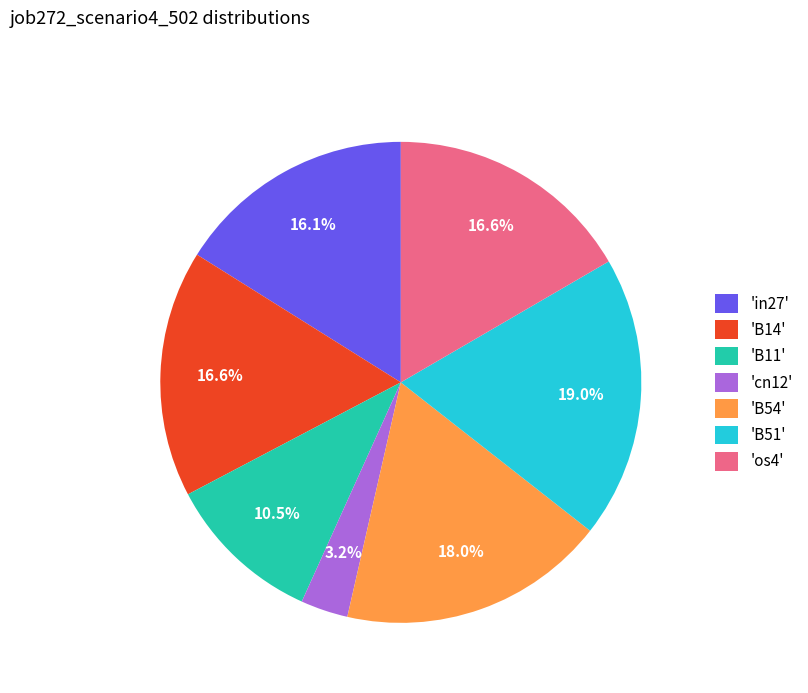

Is the sum of 'B54' and 'B14' greater than half?

No